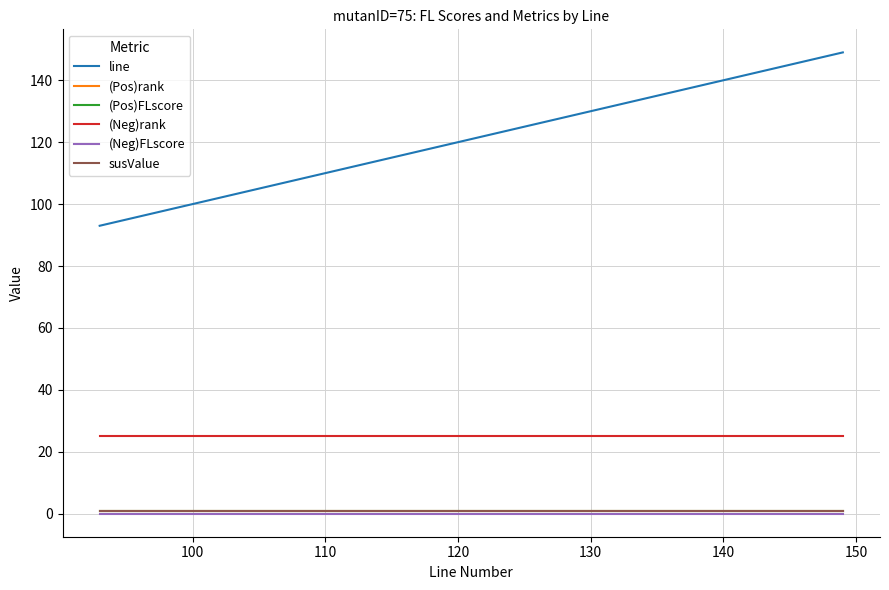

True or false: (Neg)FLscore and line cross at least once.

False